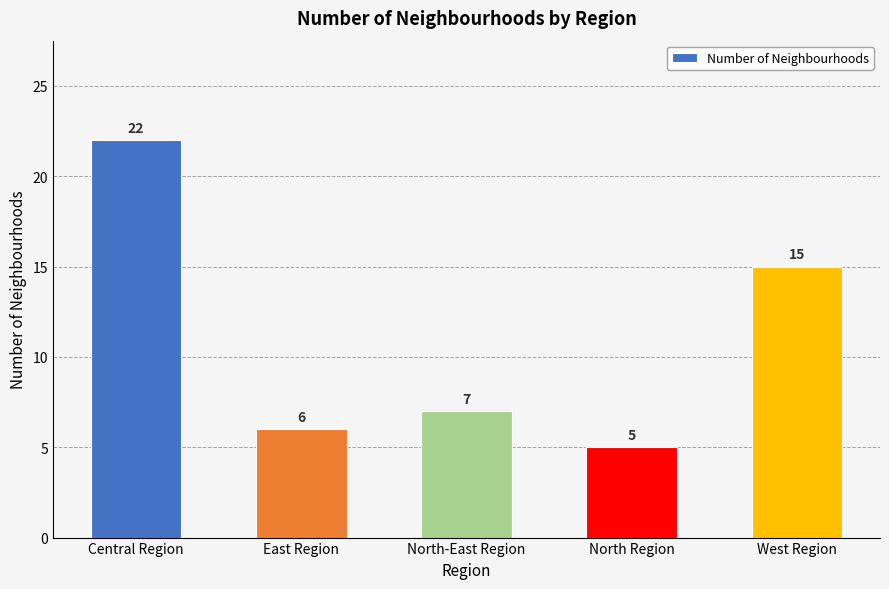

Where does the data first go above 7?

Central Region